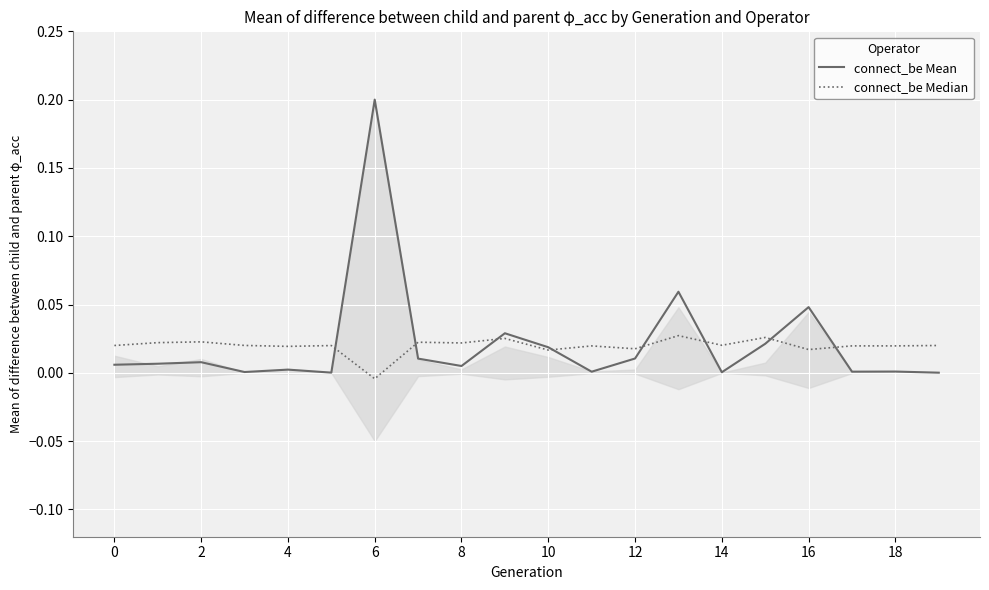

True or false: connect_be Mean has a value of 0.0 at 10.

False